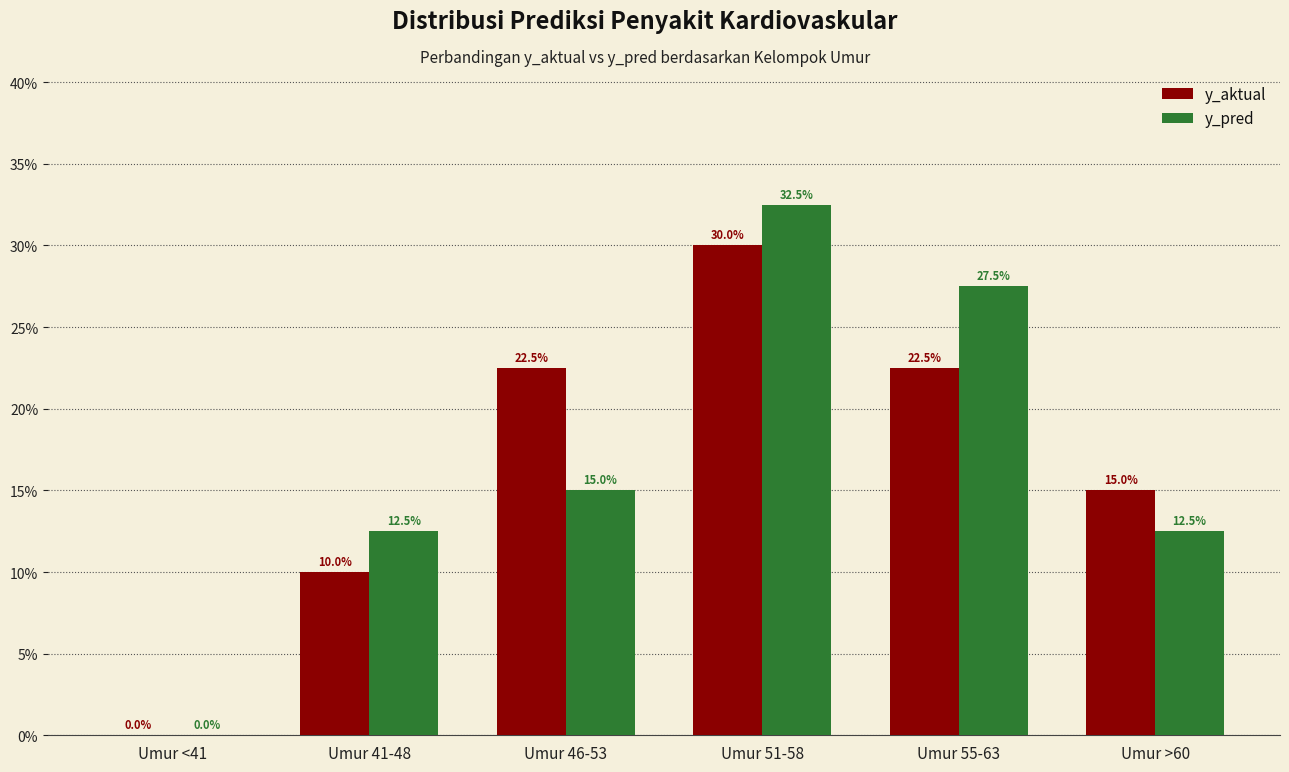

Read the y_pred value at Umur 46-53, to the nearest 10.

10